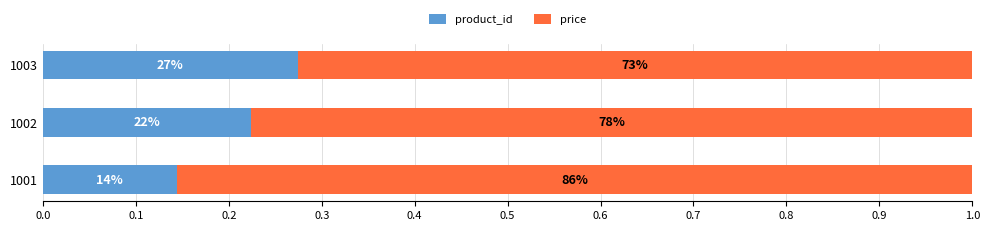

What are all the series names shown in the legend?

product_id, price